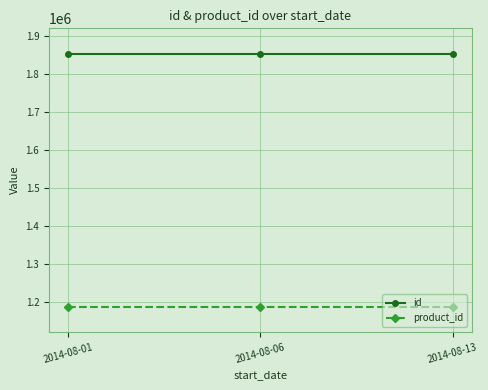

What is the maximum value for product_id?

1186556